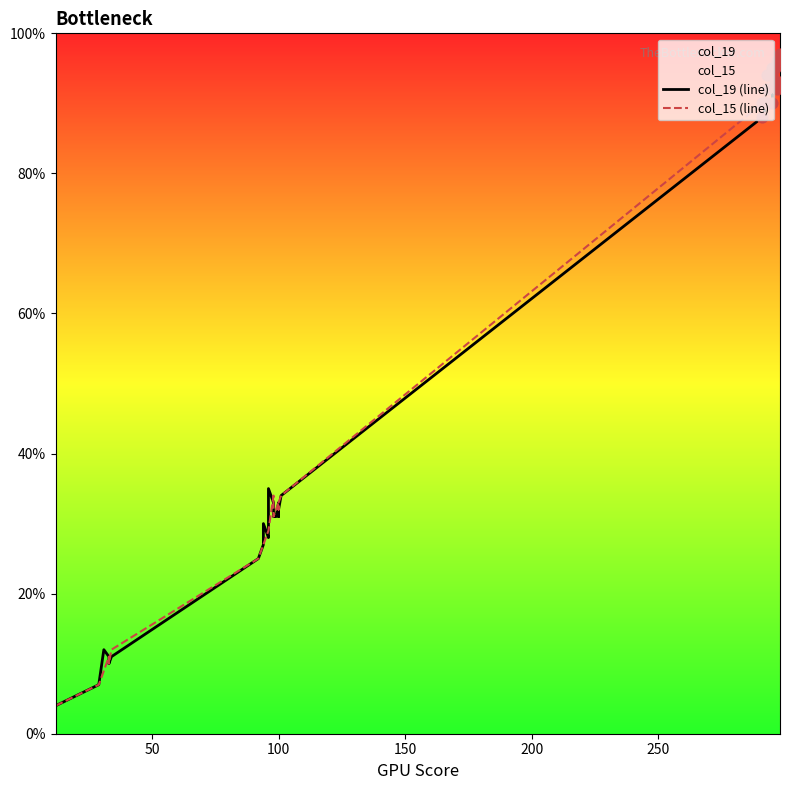

Which series contains the lowest Y value?

col_19 (line)